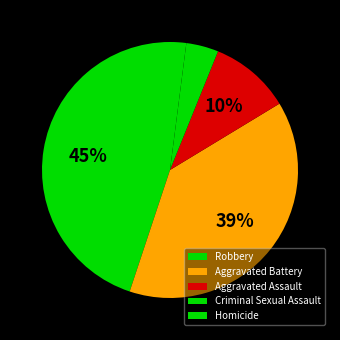

True or false: Aggravated Battery accounts for 39% of the total.

True